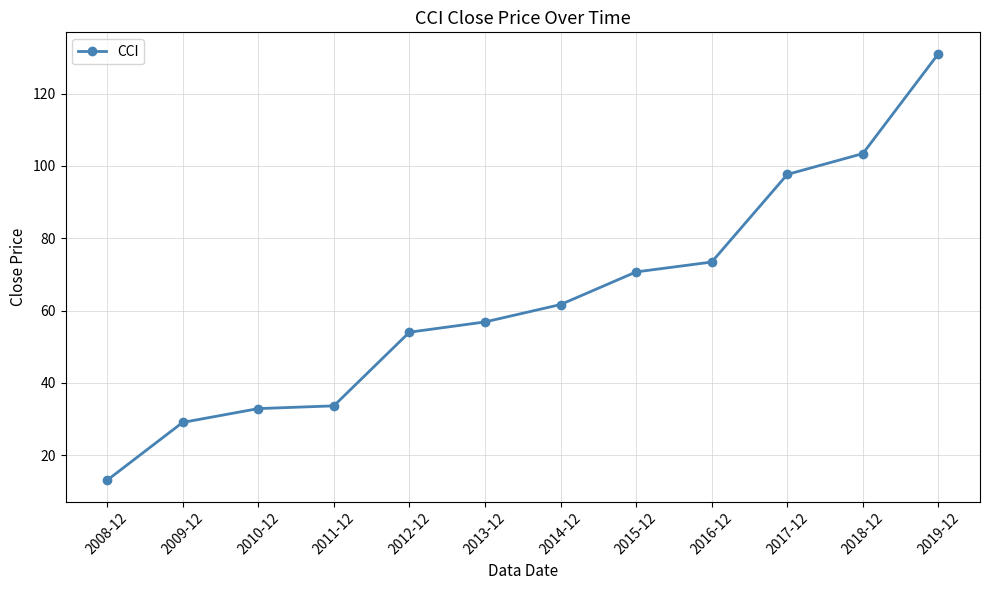

True or false: the data has more than 2 interior local peaks.

False